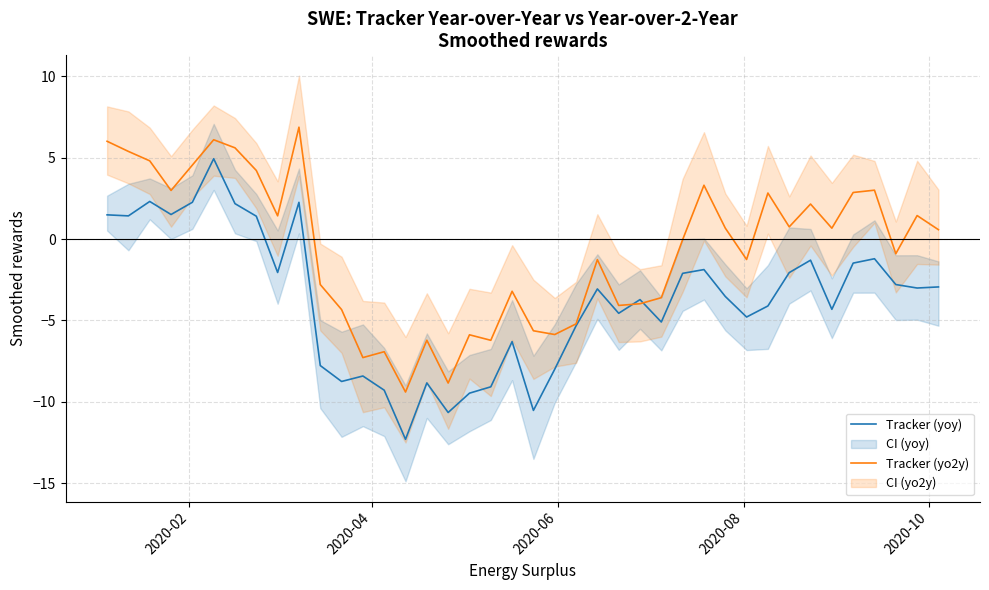

True or false: Tracker (yoy) and Tracker (yo2y) intersect in this chart.

True